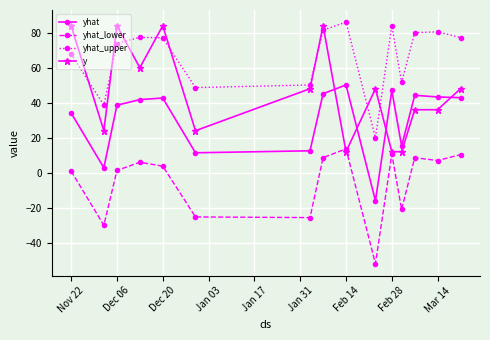

Rank the series by their average value, from lowest to highest.

yhat_lower, yhat, y, yhat_upper